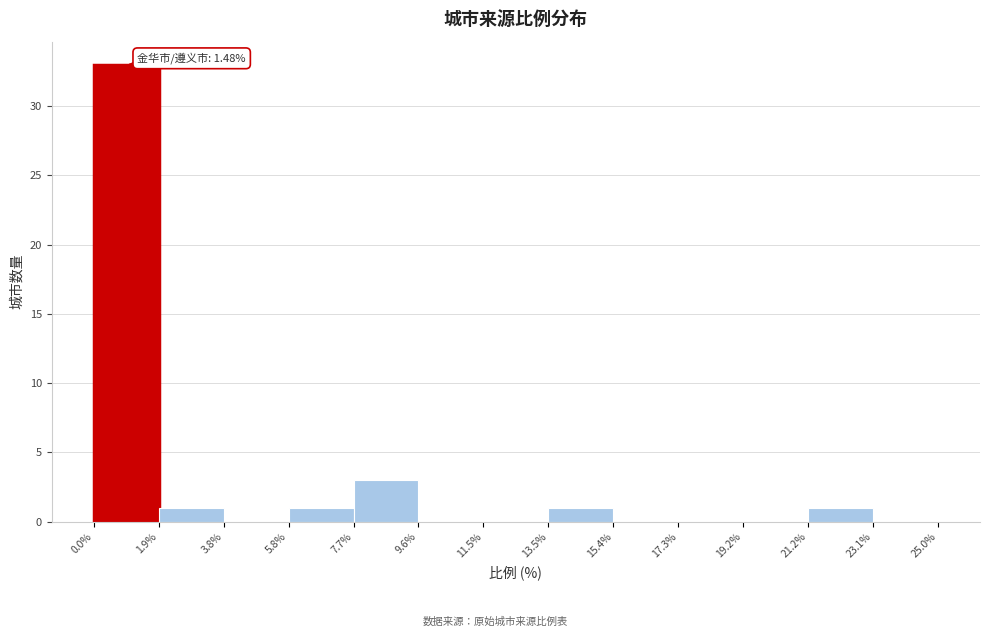

Which range on the x-axis has the tallest bar?

0.0% to 1.9%